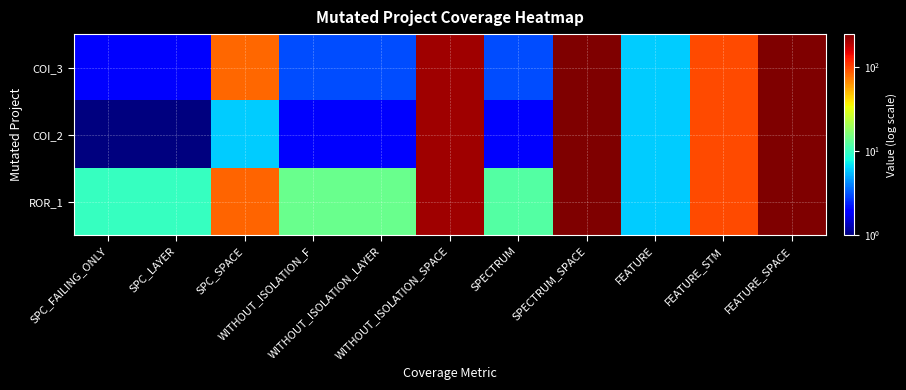

Between FEATURE and WITHOUT_ISOLATION_LAYER, which is larger?

FEATURE